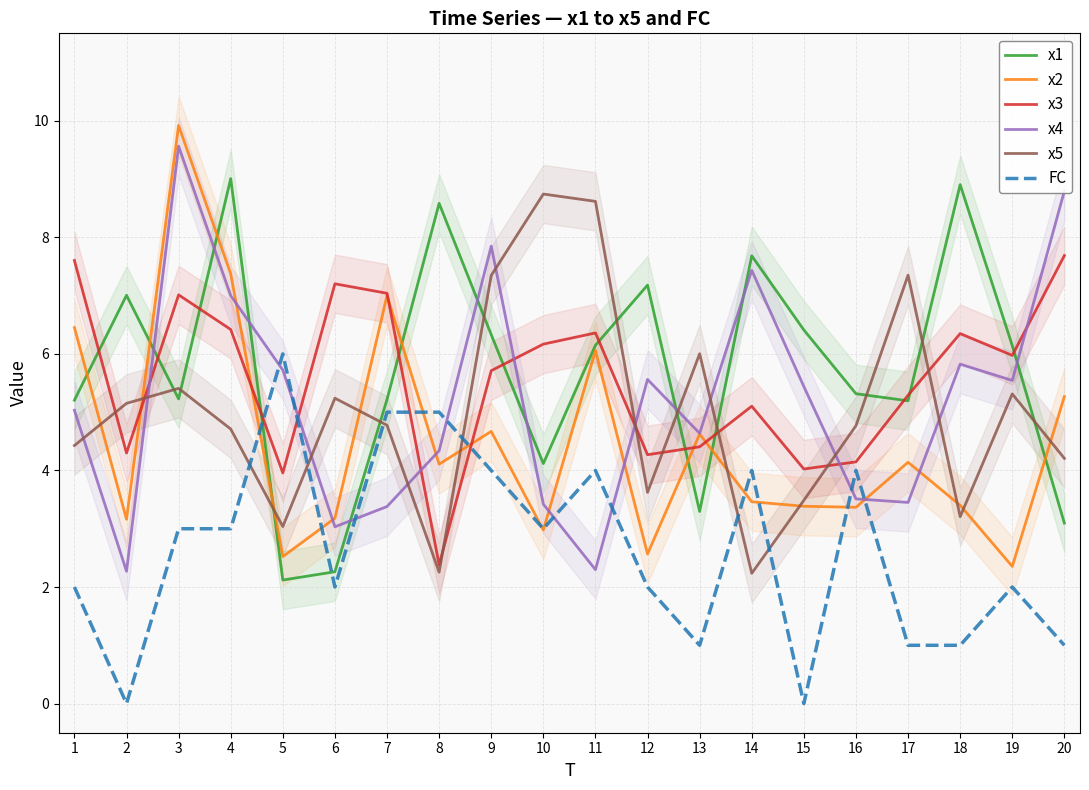

At which category does x4 reach its first local peak?

3